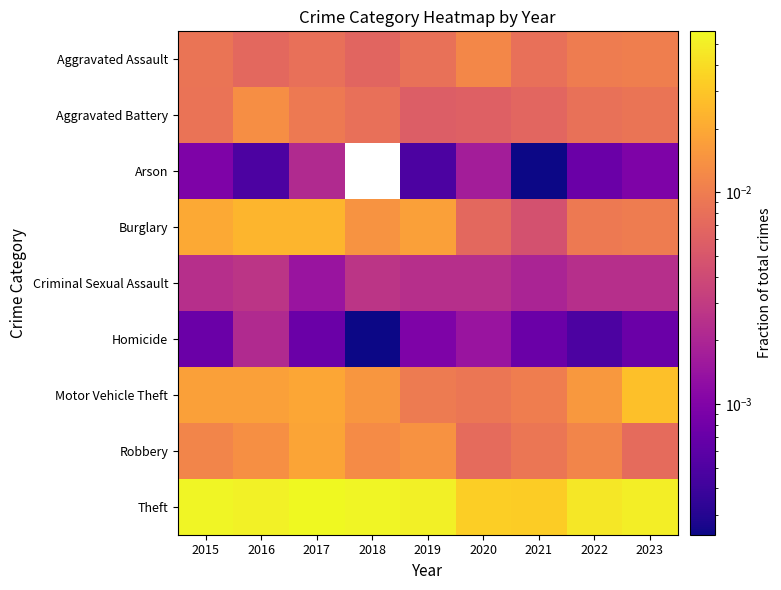

Which series has the largest total across all categories?

Theft